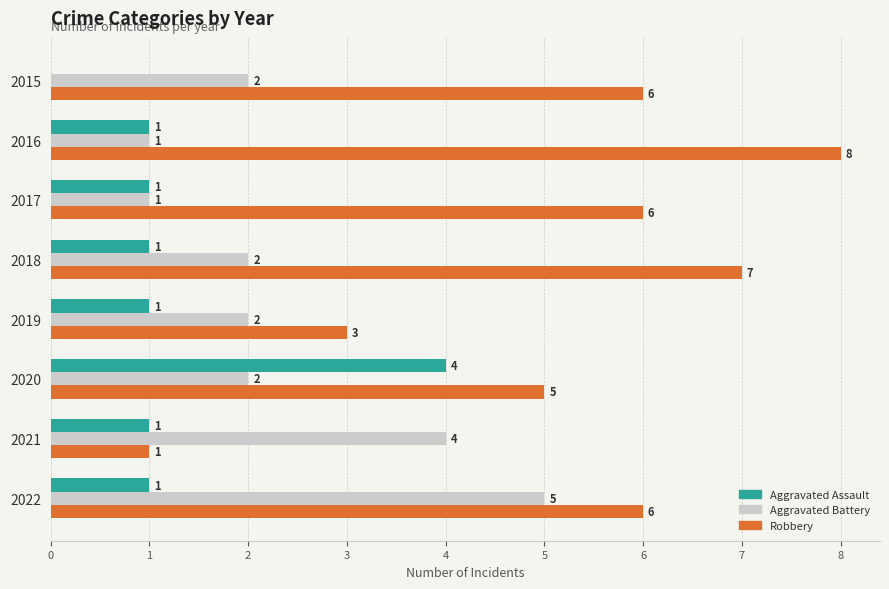

How many Aggravated Assault values are between 1 and 2?

6